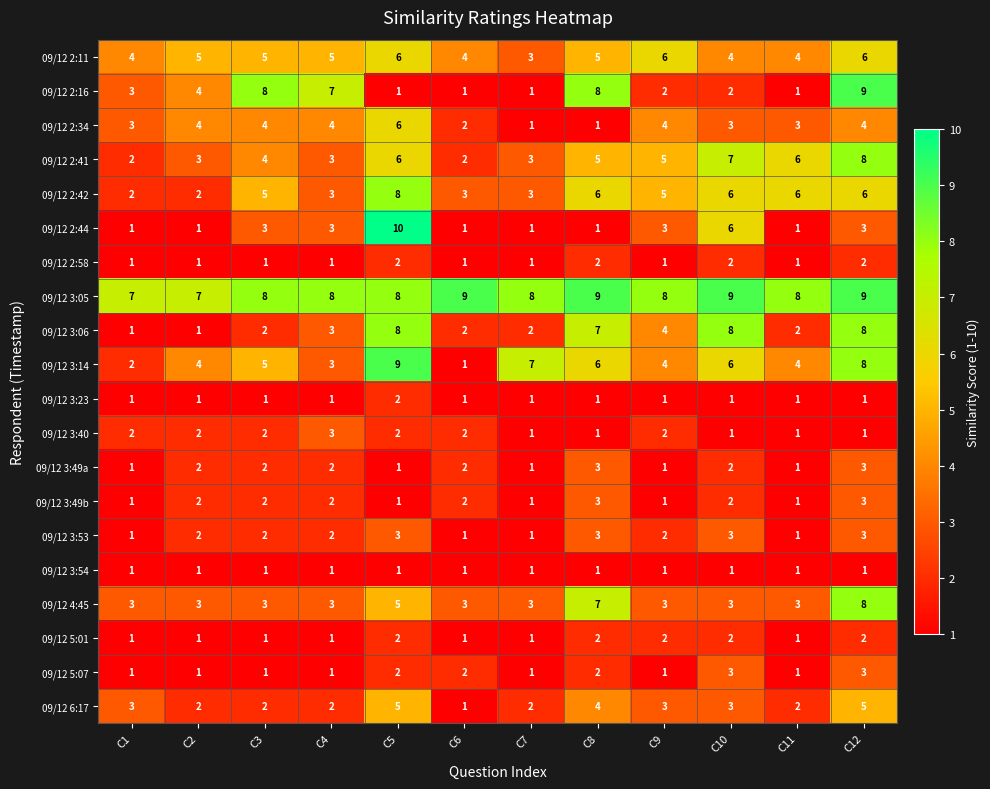

Is it true that 09/12 4:45 equals 3 at C4?

True